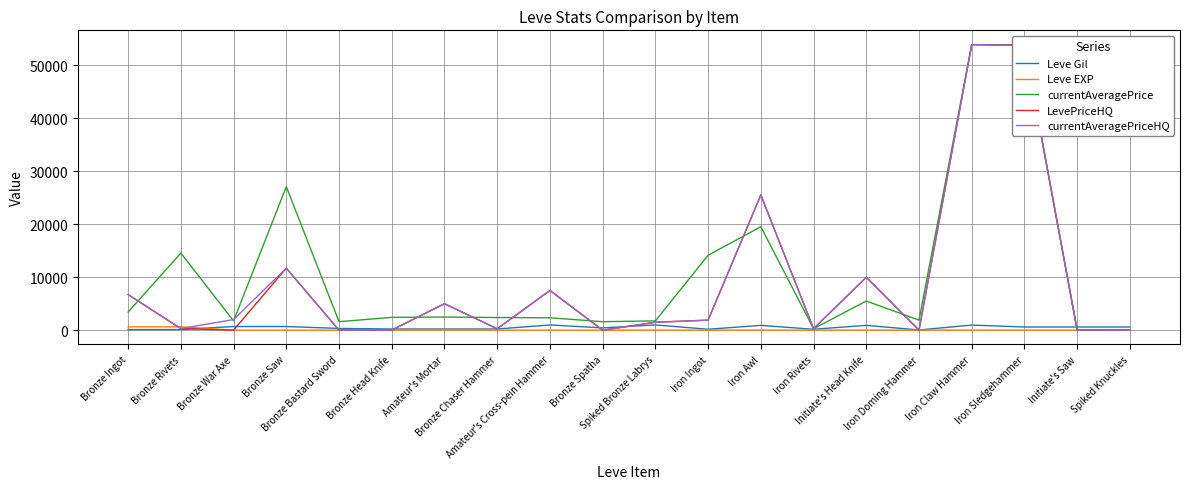

What is the maximum value shown in the chart?

53942.0